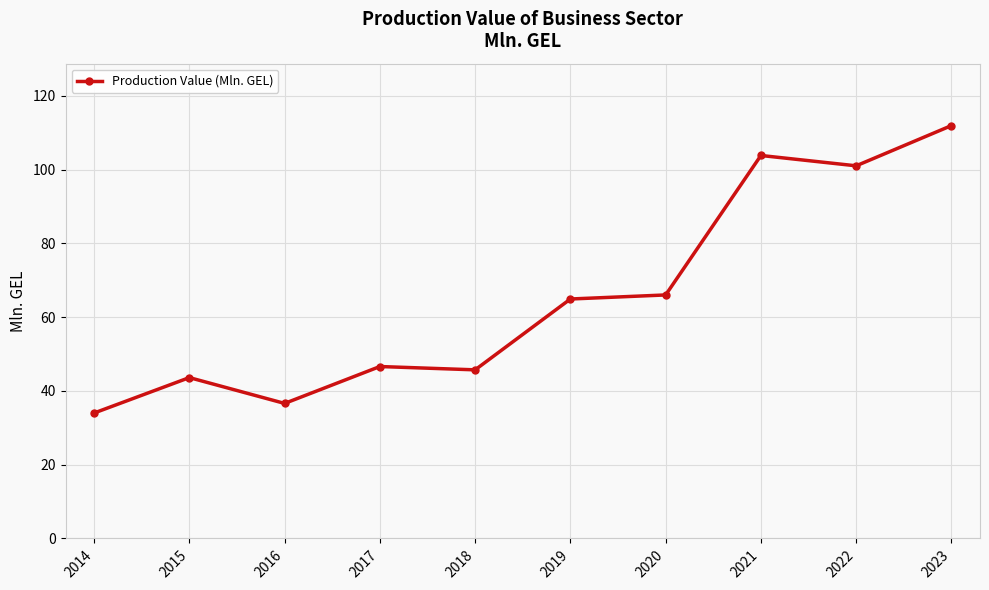

What is the change in value from 2014 to 2021?

+69.8